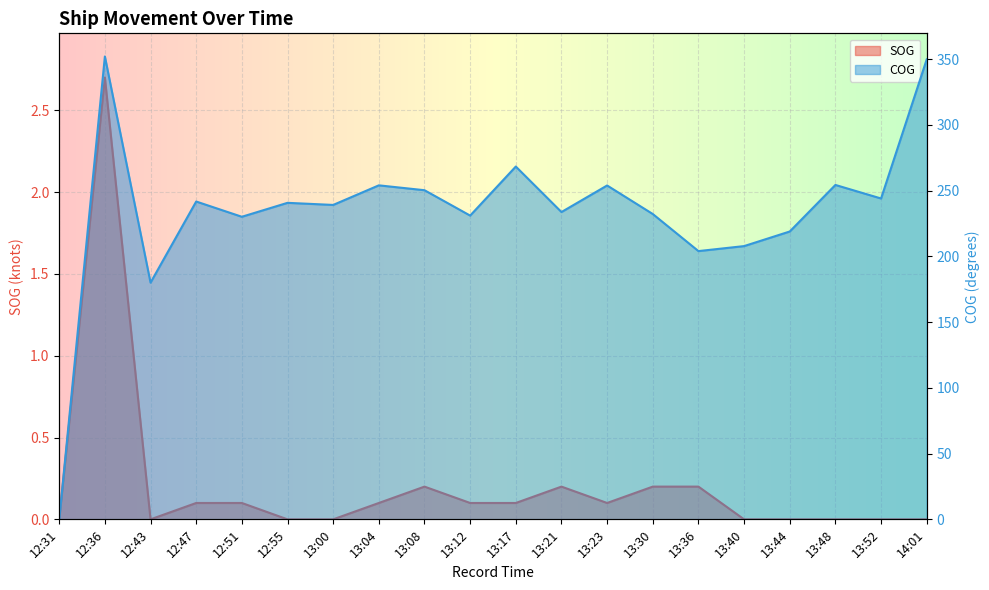

At 13:36, list the series in order from smallest to largest.

SOG, COG